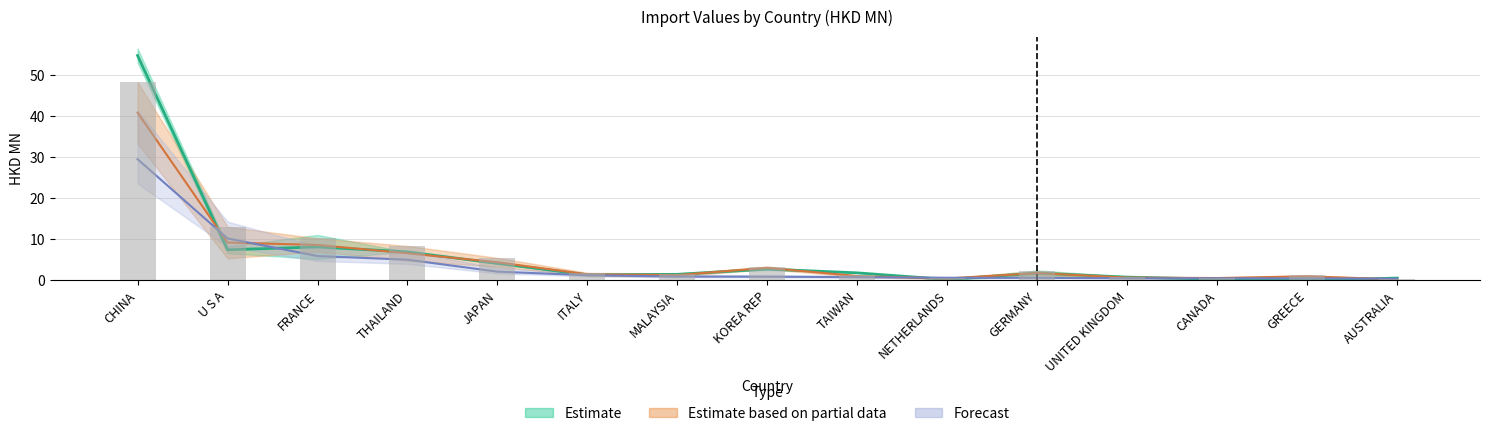

At which category is the sum across all series the highest?

CHINA